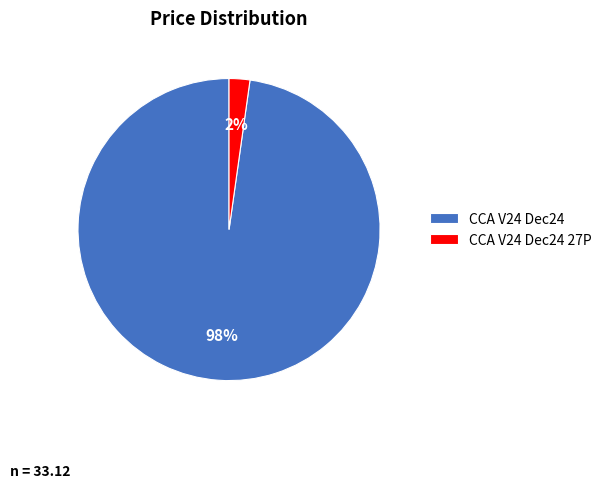

Which has a higher value, CCA V24 Dec24 or CCA V24 Dec24 27P?

CCA V24 Dec24